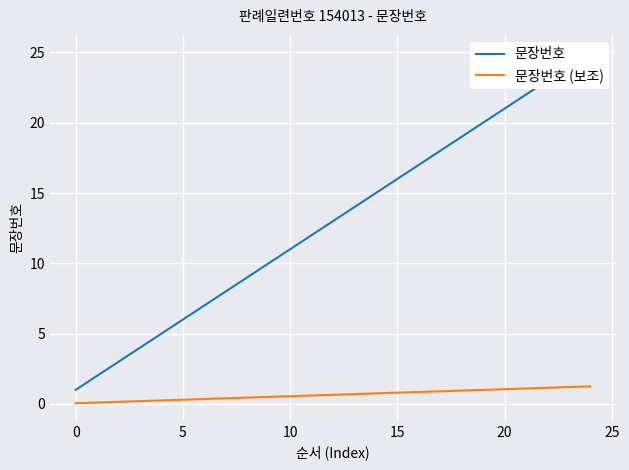

True or false: 문장번호 (보조) and 문장번호 intersect in this chart.

False